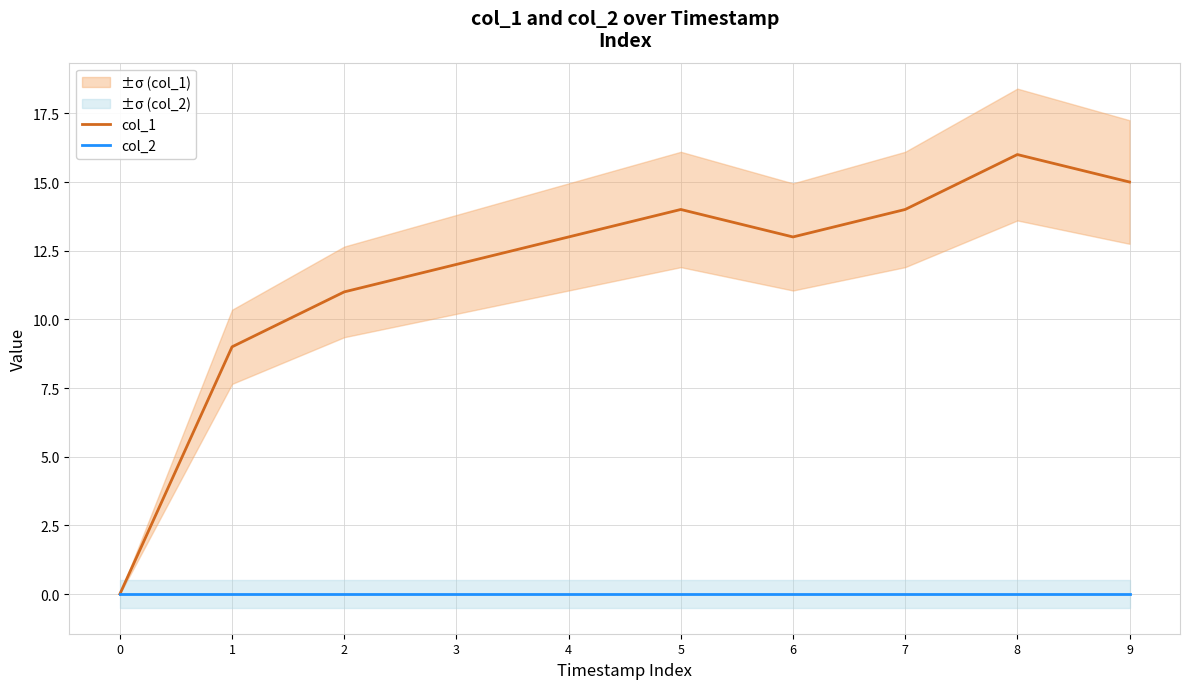

How many interior local valleys does the col_1 series have?

1